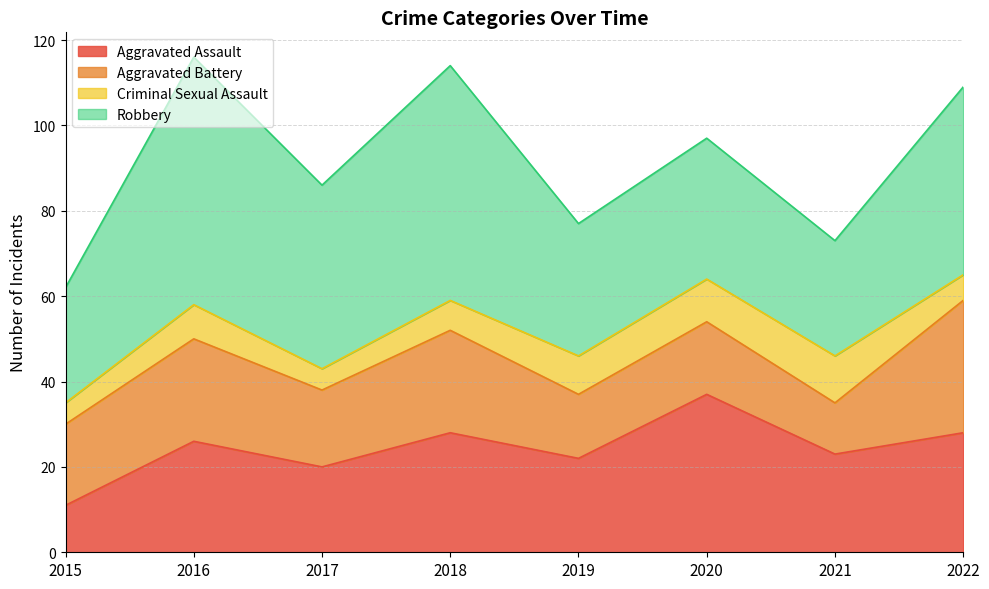

What is the total value across all series at 2022?

109